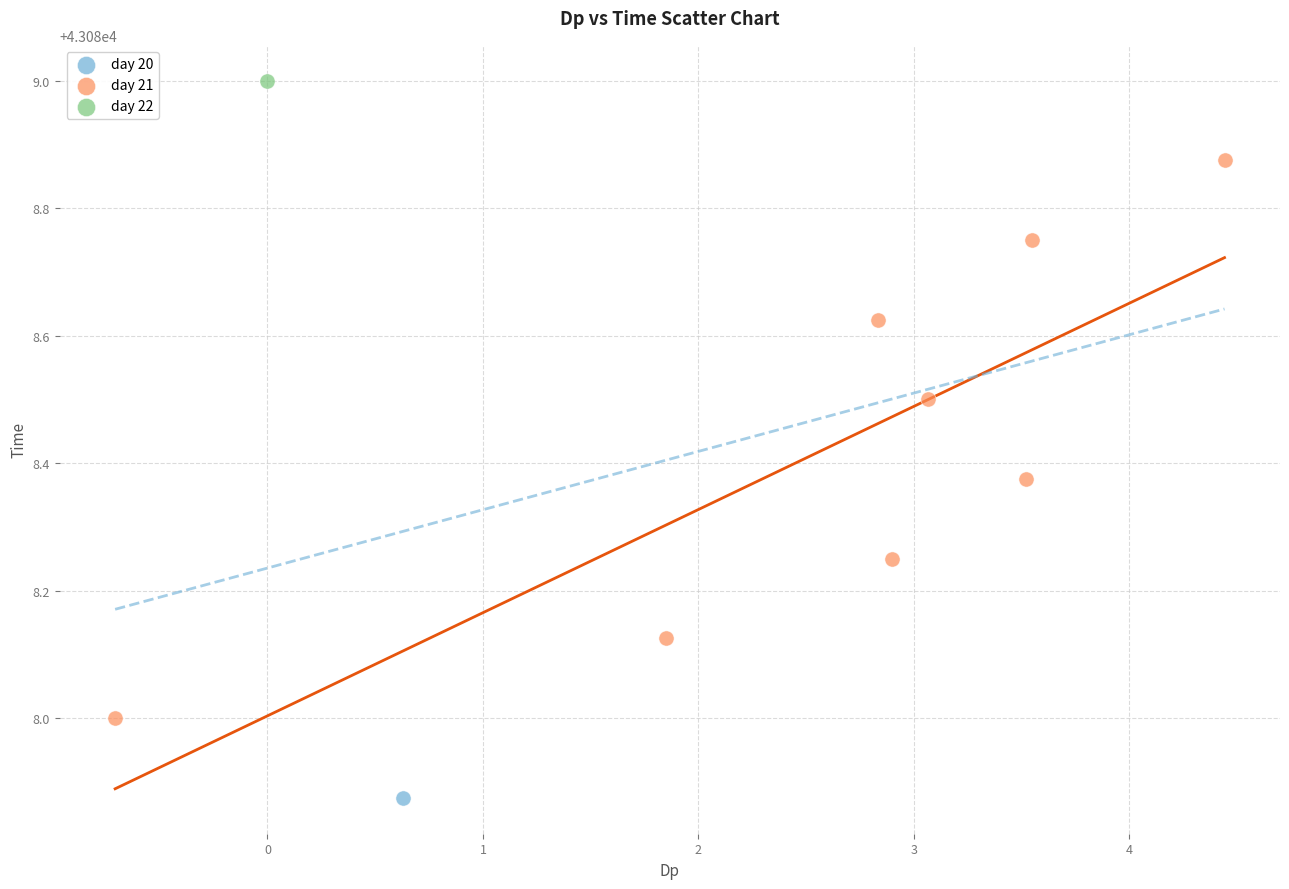

What are all the series names shown in the legend?

day 20, day 21, day 22